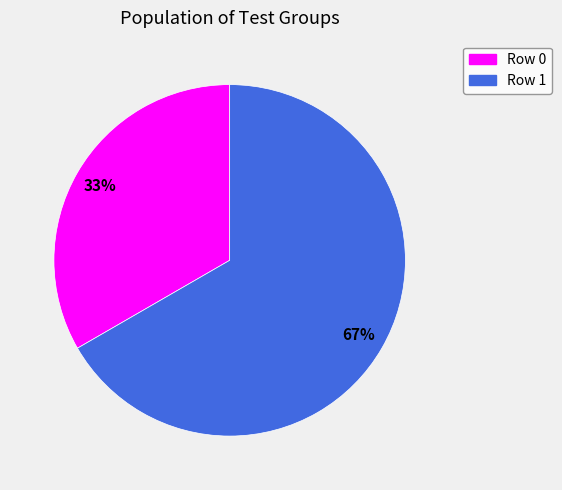

How many slices are in this pie chart?

2